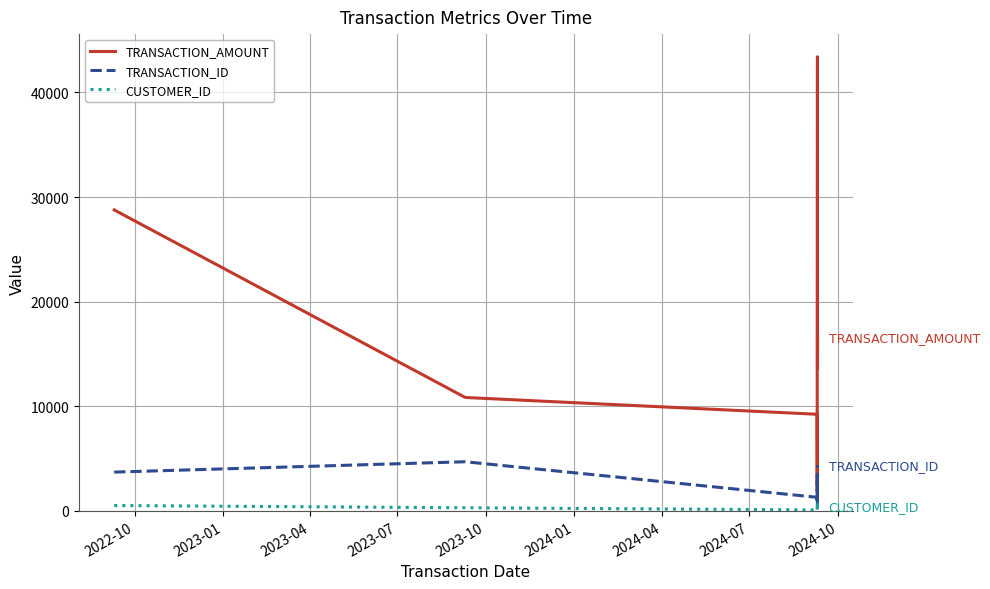

Rank the series by their maximum value, from lowest to highest.

CUSTOMER_ID, TRANSACTION_ID, TRANSACTION_AMOUNT